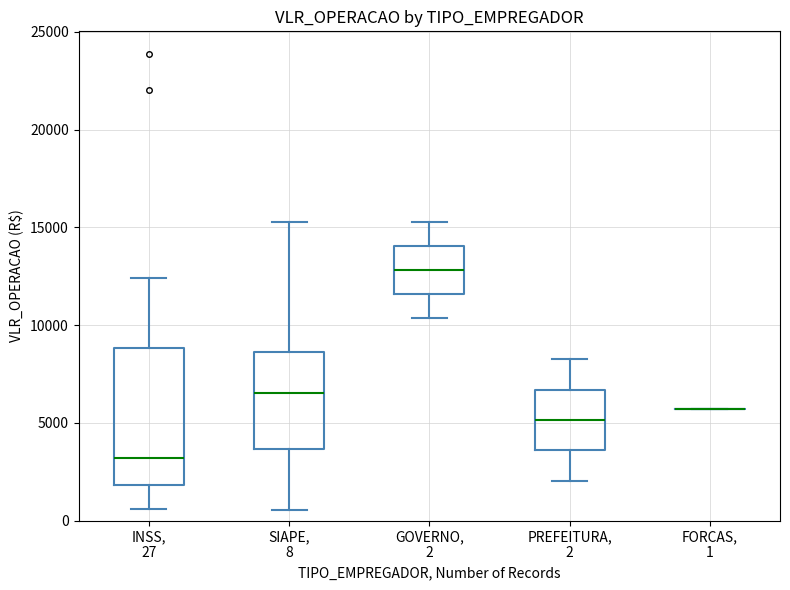

Reading left to right, transcribe this box plot: for each box, give where its median line is, the range the box spans, and where its two whiskers end, as read against the y-axis. The values are not printed on the chart, so give them approximately, as read against the axis.

INSS, 27: median 3000, box 2000 to 9000, whiskers 500 to 12500
SIAPE, 8: median 6500, box 3500 to 8500, whiskers 500 to 15500
GOVERNO, 2: median 13000, box 11500 to 14000, whiskers 10500 to 15500
PREFEITURA, 2: median 5000, box 3500 to 6500, whiskers 2000 to 8000
FORCAS, 1: box collapsed to a line at 5500, whiskers 5500 to 5500